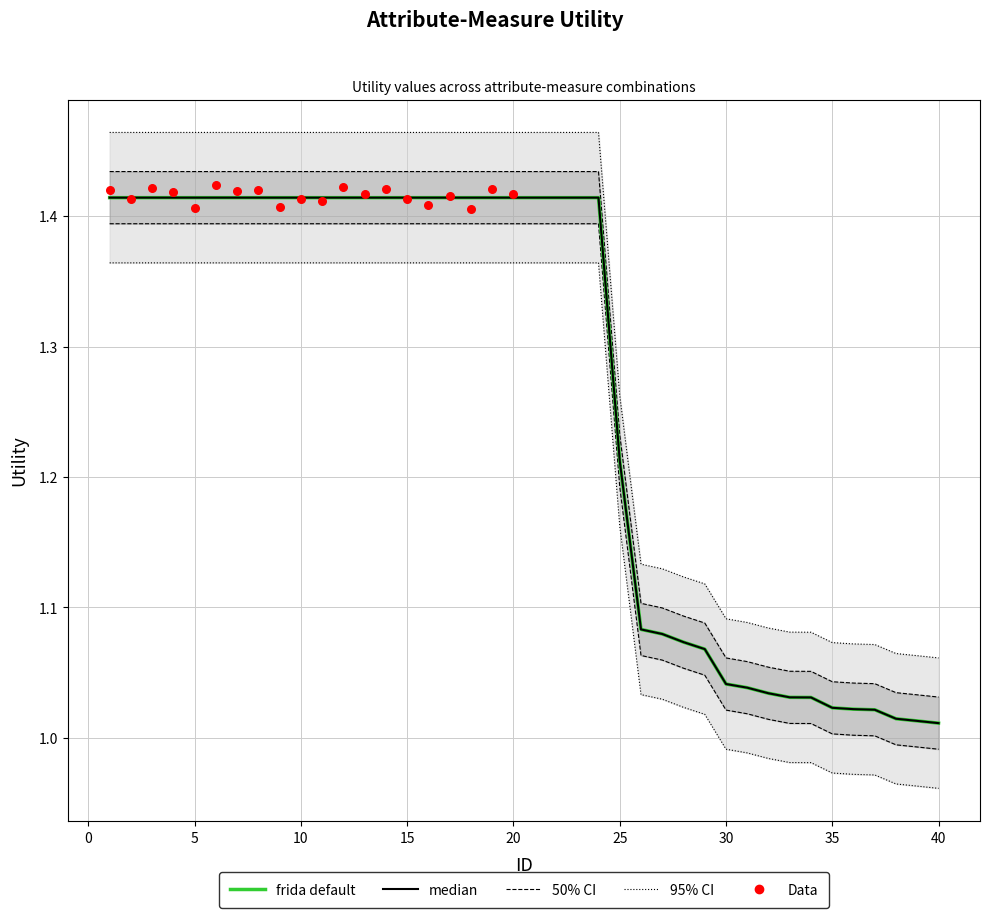

What is the ratio of the value at 36 to the value at 19?

0.7